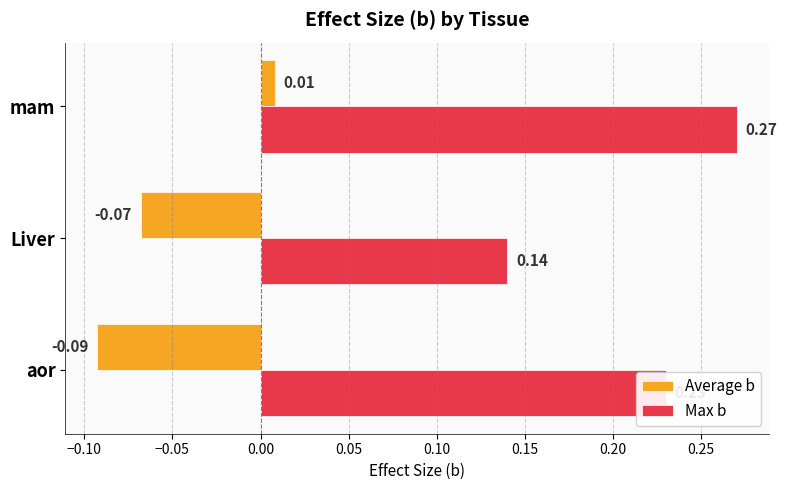

At which label is Average b closest to 0?

mam